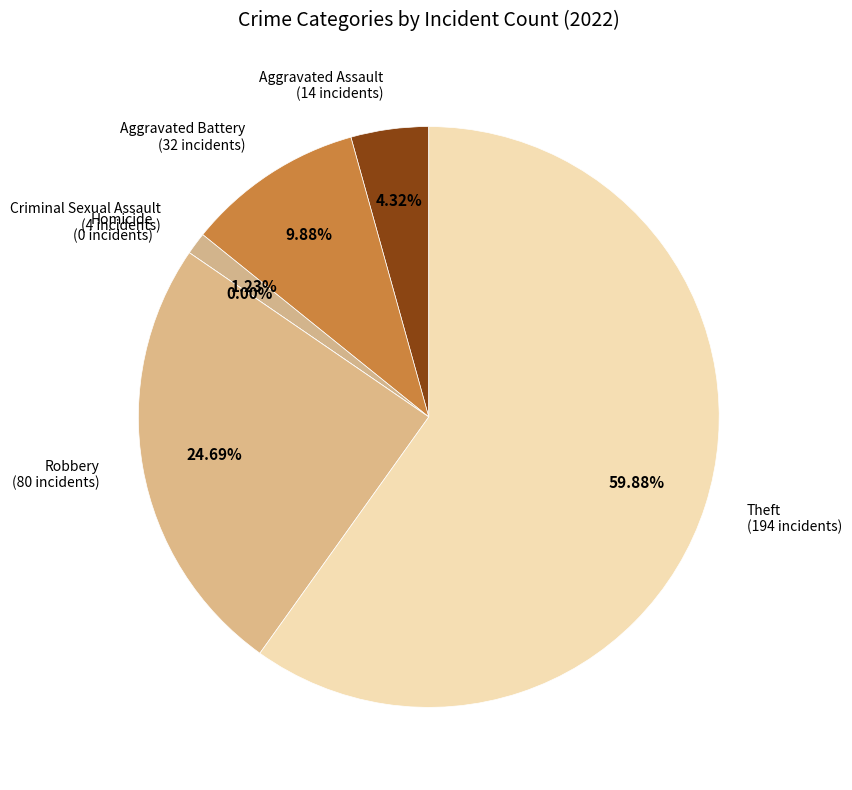

Is it true that Theft is 70% of the pie?

False